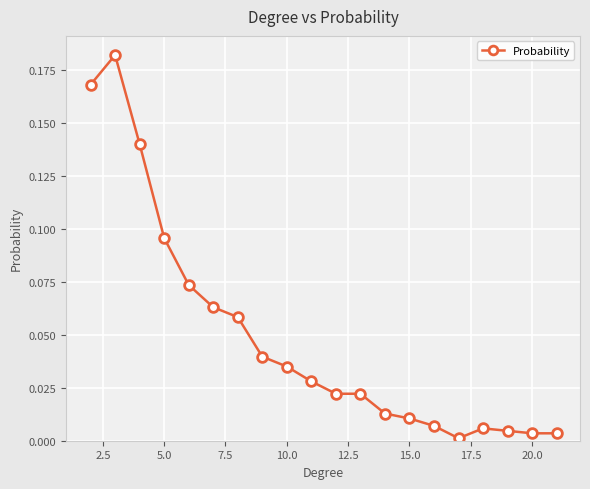

What is the sum of all values?

1.0